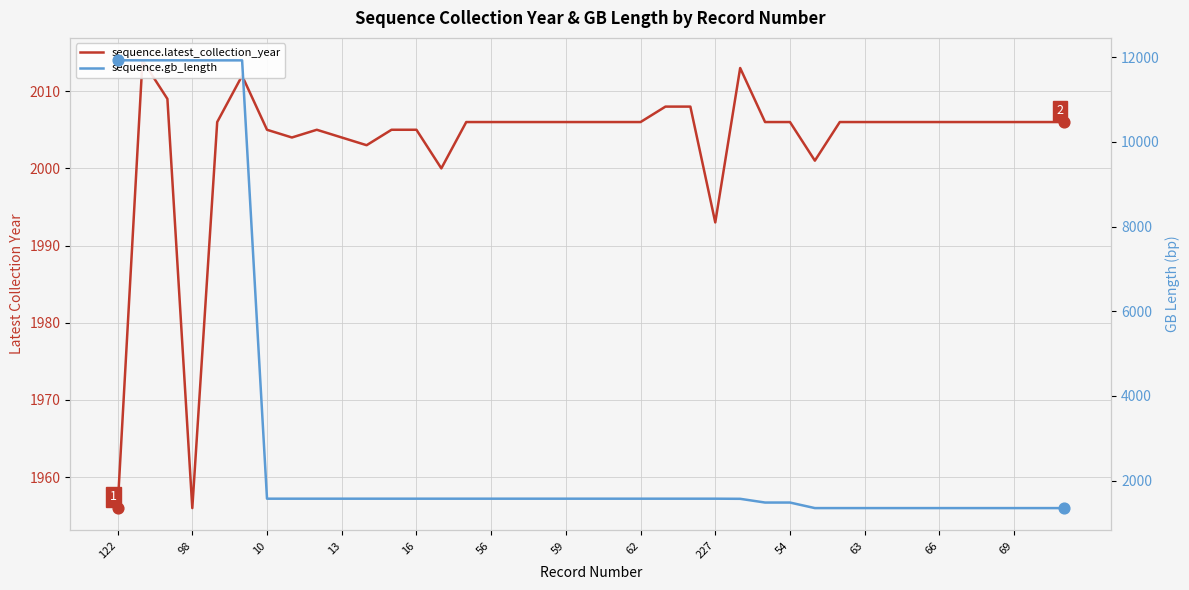

Which series contains the lowest Y value?

sequence.gb_length